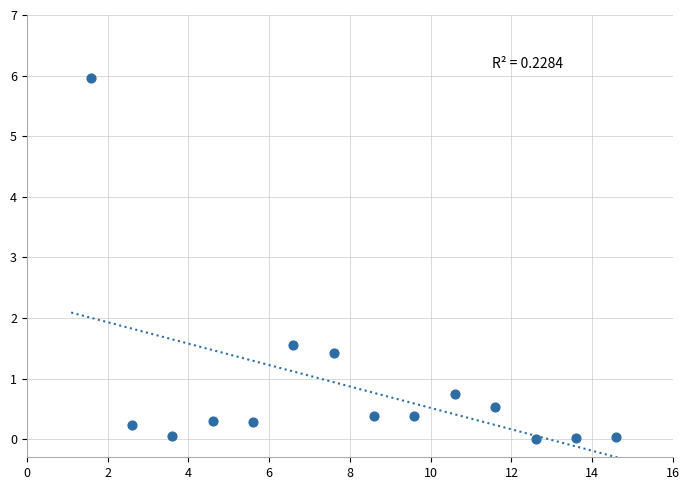

What Y value in the scatter plot is closest to 2?

1.5